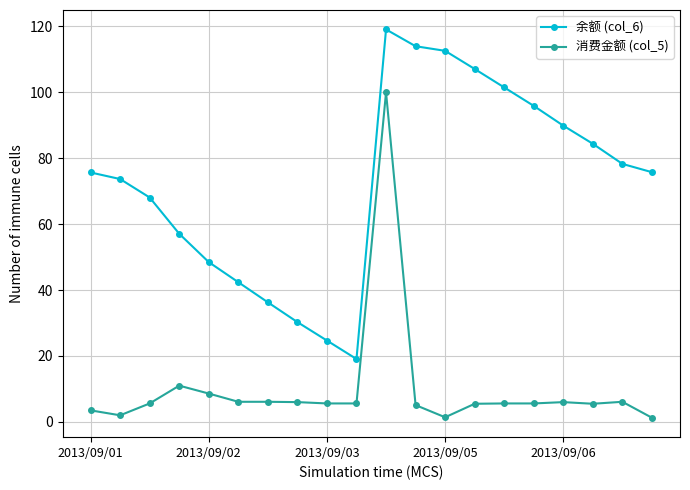

What is the sum of all 余额 (col_6) values?

1454.1